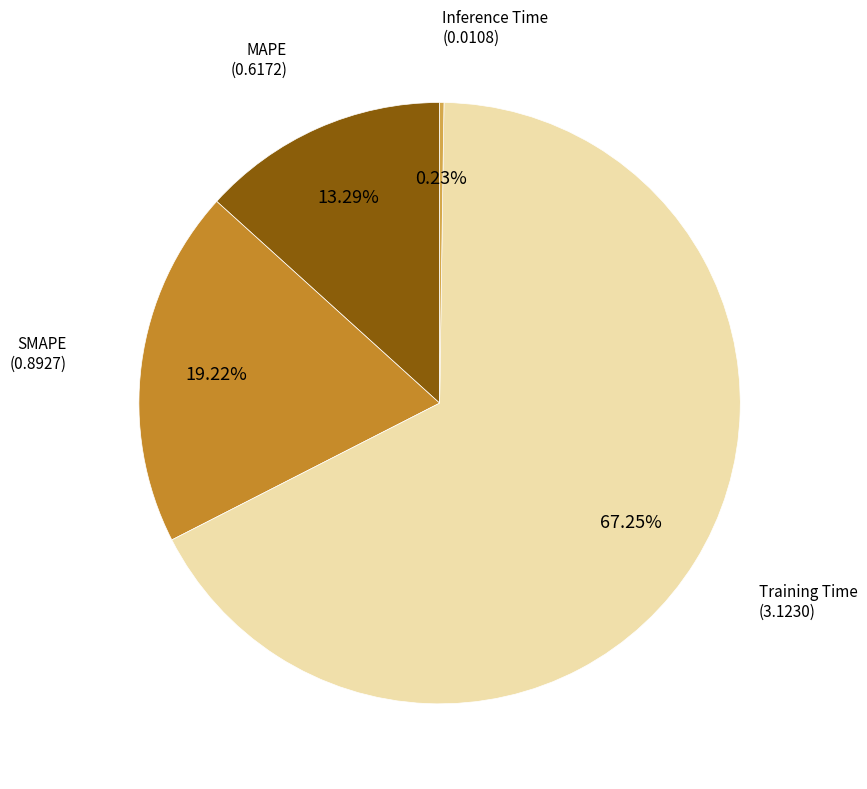

What is the largest slice in the pie chart?

Training Time